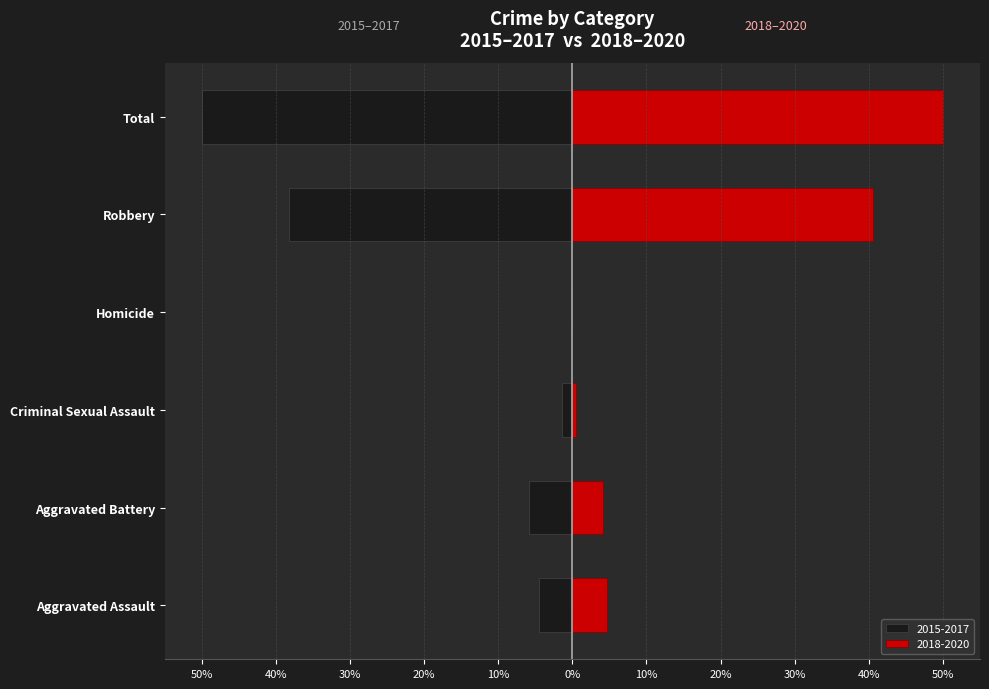

What is the label of the 5th bar from the left?

Robbery